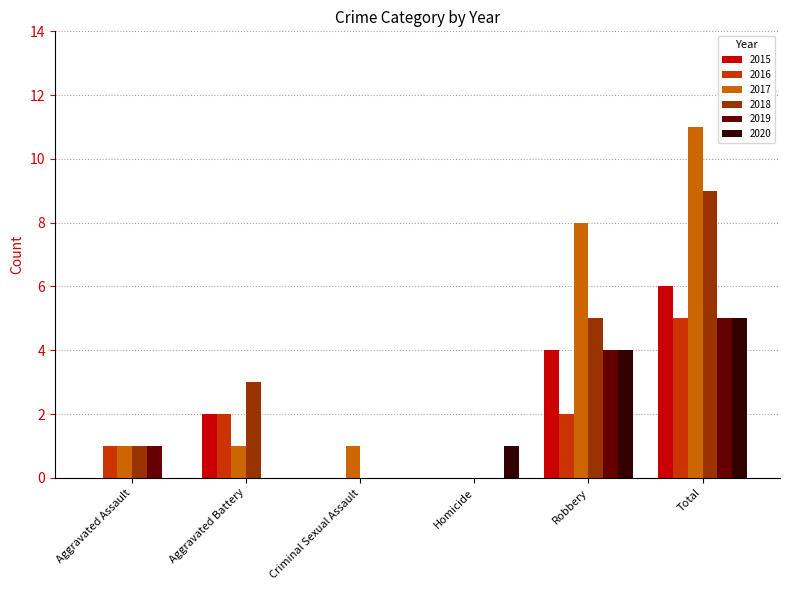

What is the spread (max minus min) of values at Aggravated Assault?

1